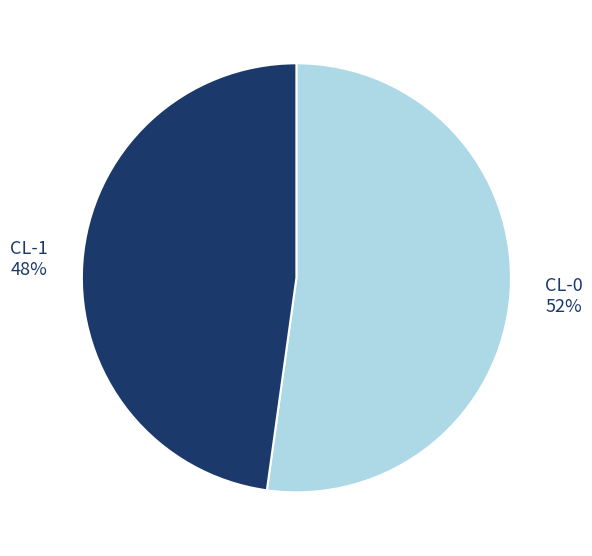

To the nearest percent, what percentage of the pie is CL-1?

48%